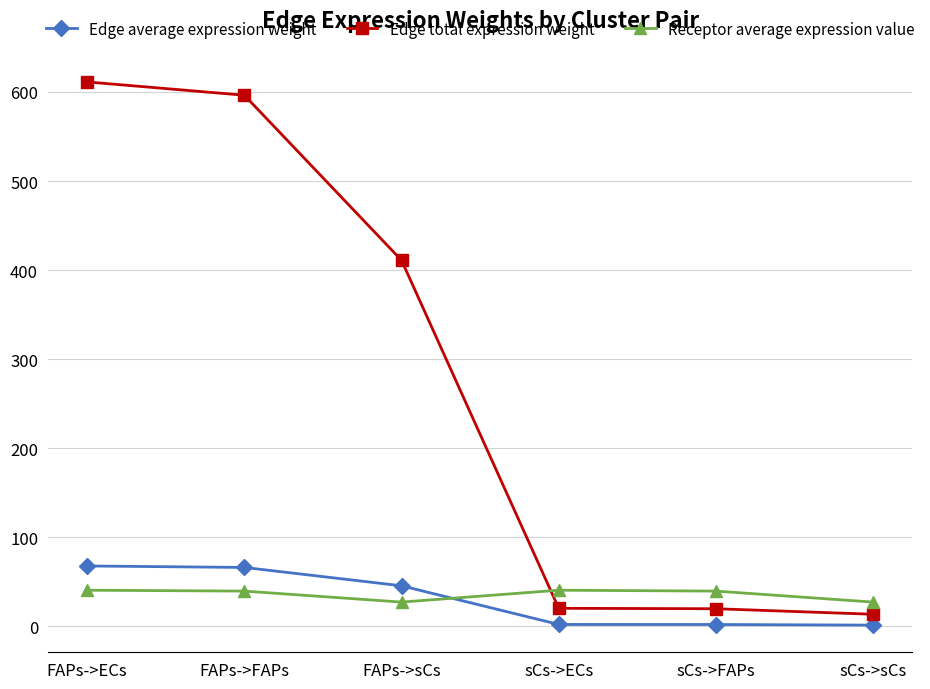

What is the difference between the highest and lowest values at sCs->sCs?

25.8